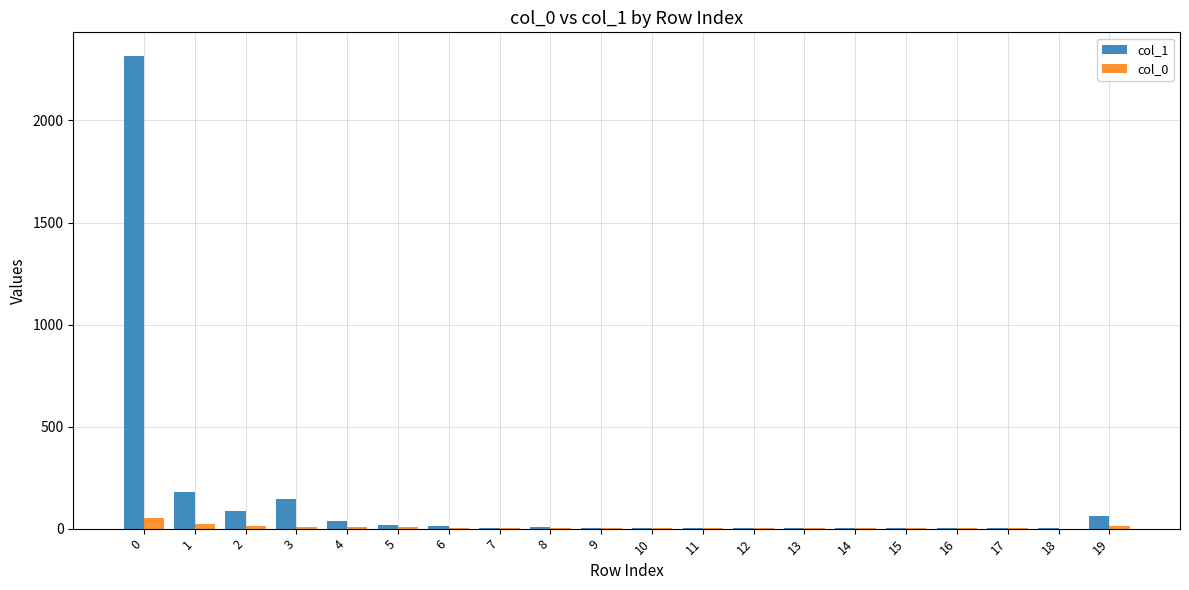

What is the maximum value shown in the chart?

2316